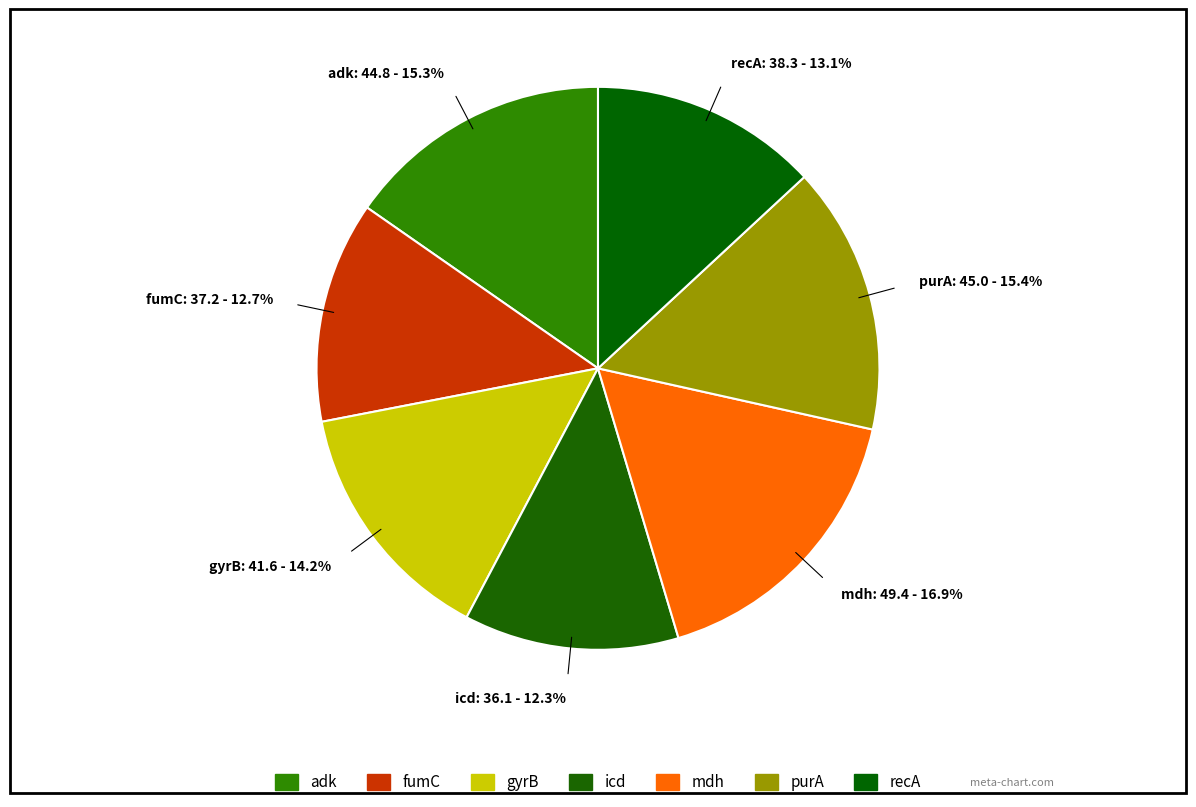

How many slices are in this pie chart?

7